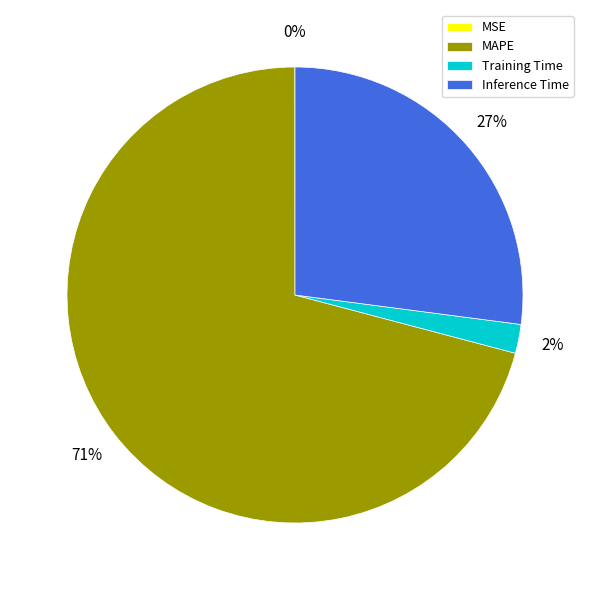

What is the largest slice in the pie chart?

MAPE